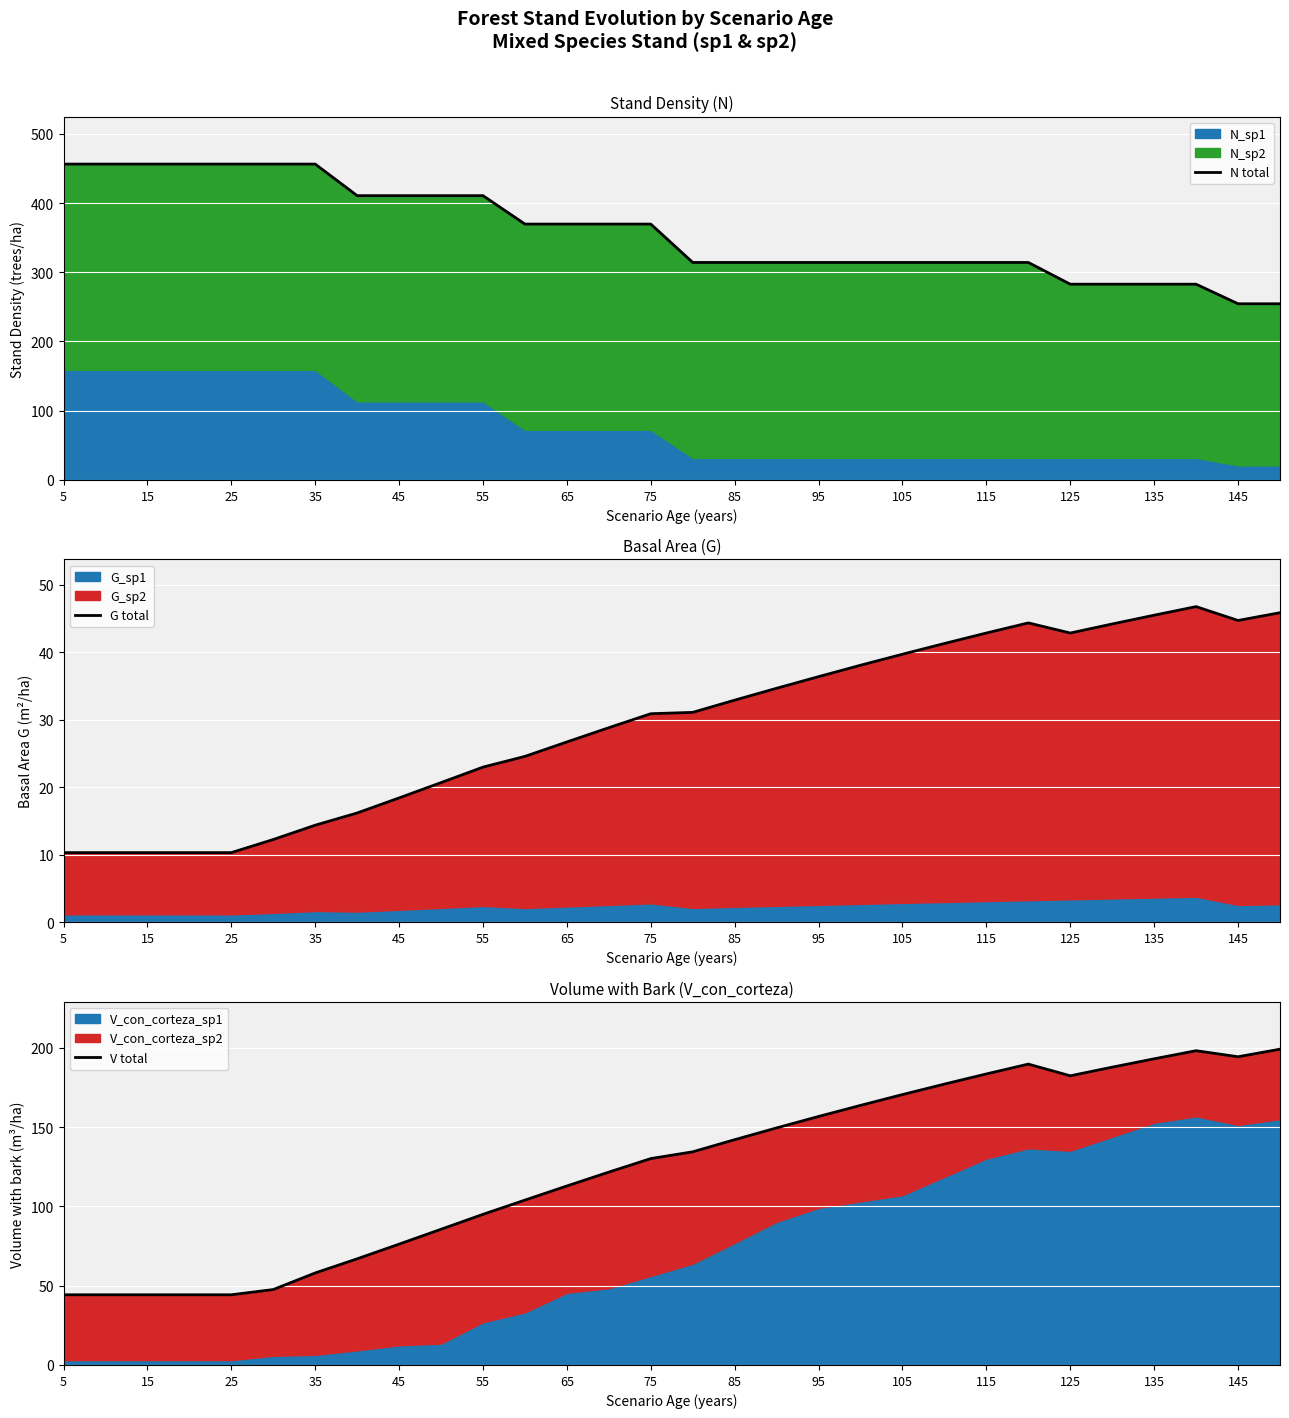

The G total series shows 23.7 at 145. True or false?

False